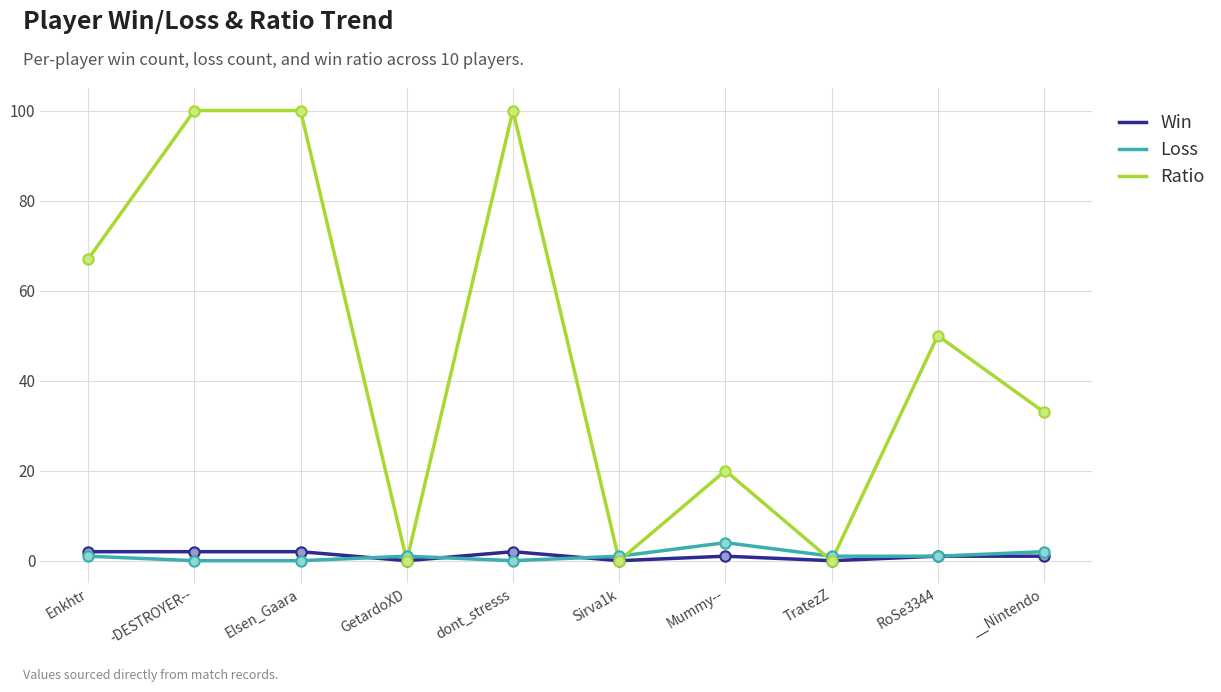

What is the total value across all series at Sirva1k?

1